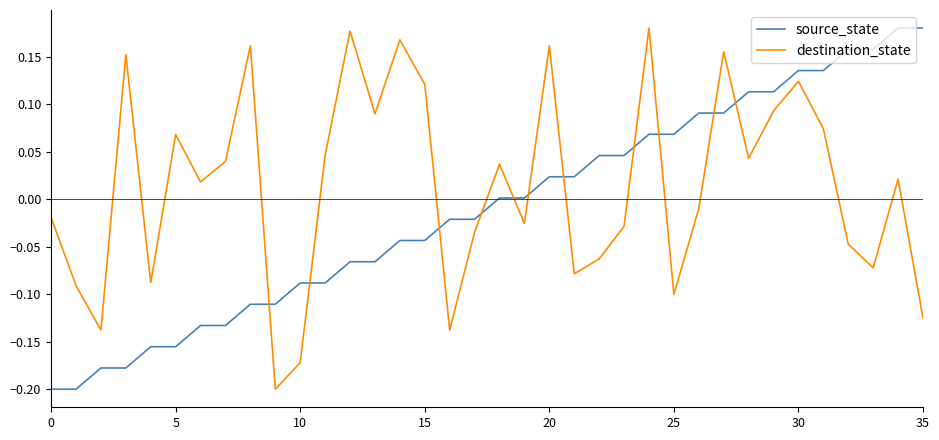

Rank the series by their average value, from lowest to highest.

source_state, destination_state